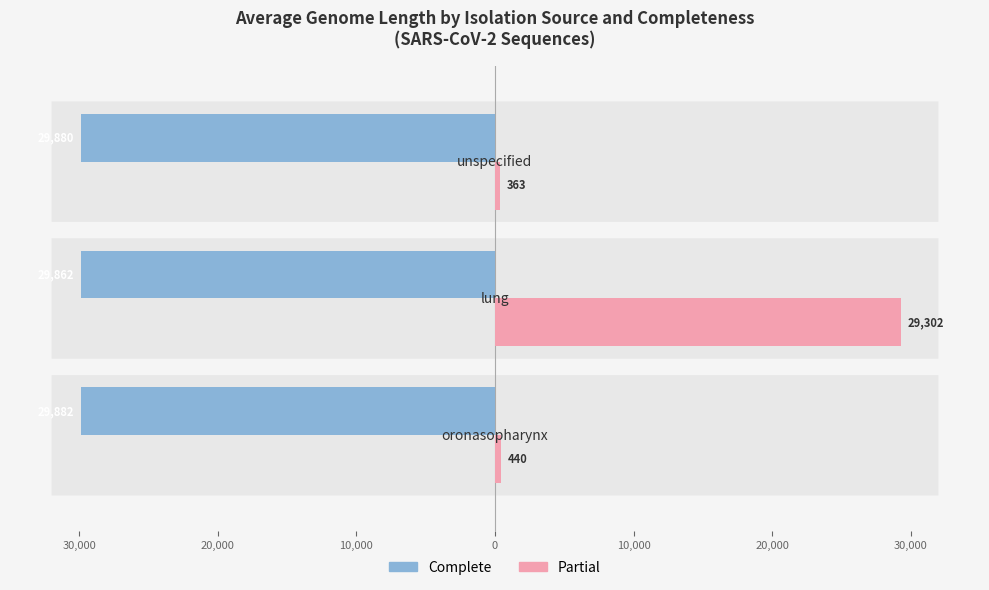

What are all the series names shown in the legend?

Complete, Partial